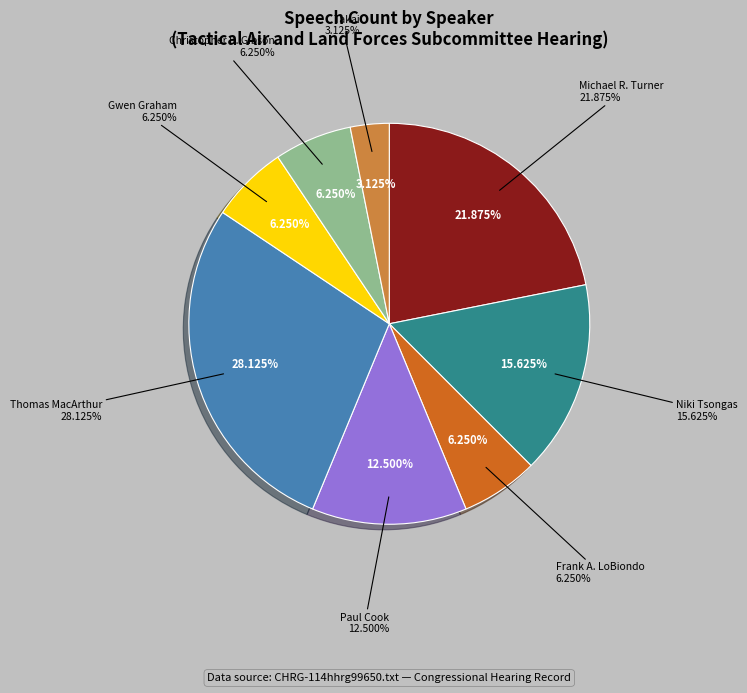

Rank the categories by value from highest to lowest.

Thomas MacArthur, Michael R. Turner, Niki Tsongas, Paul Cook, Frank A. LoBiondo, Gwen Graham, Christopher P. Gibson, Takai